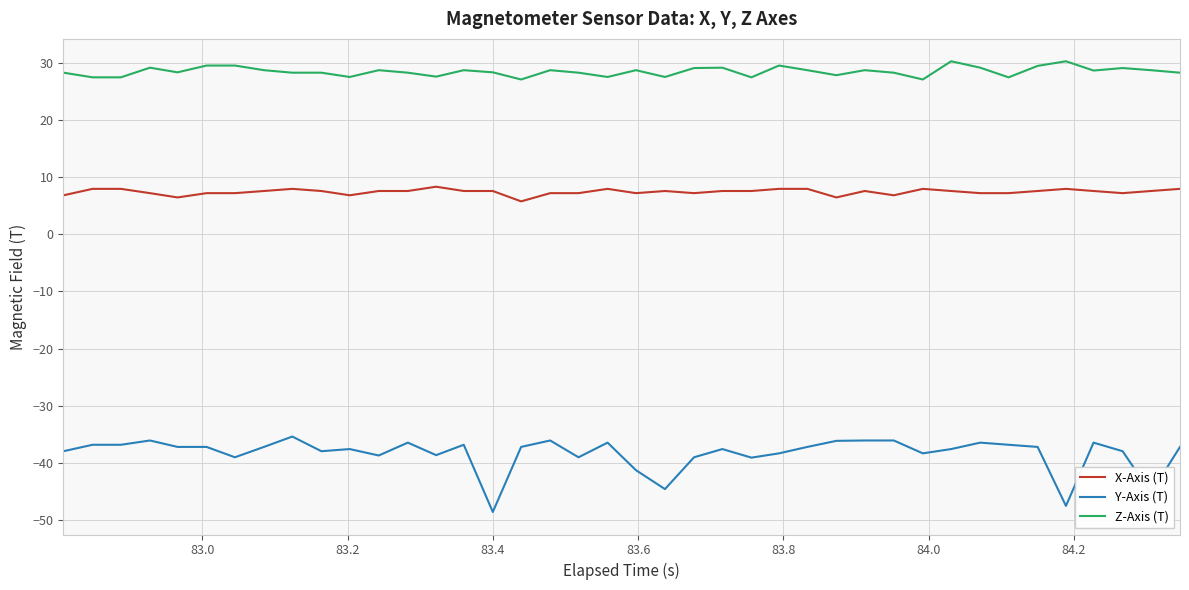

Rank the series by their average value, from highest to lowest.

Z-Axis (T), X-Axis (T), Y-Axis (T)